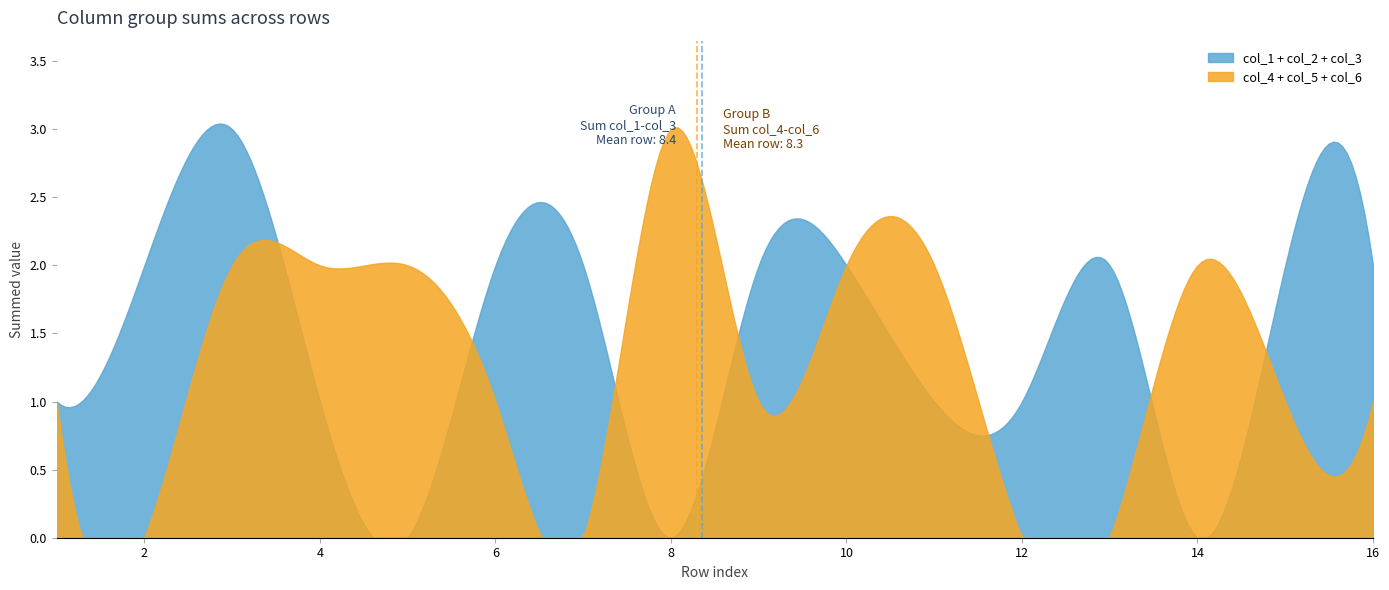

What is the sum of all col_3 values?

8